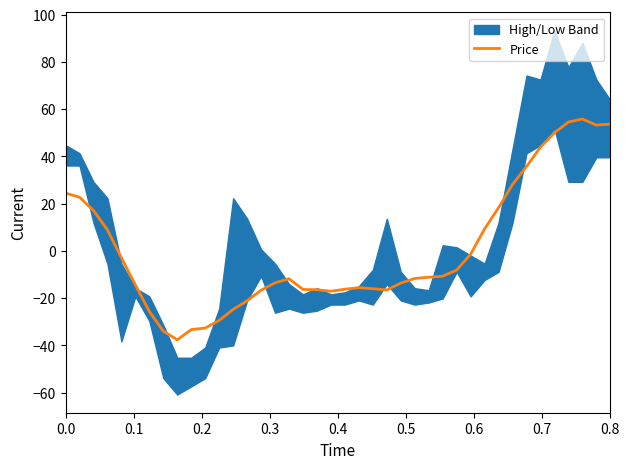

What is the highest value of the Price series?

55.8